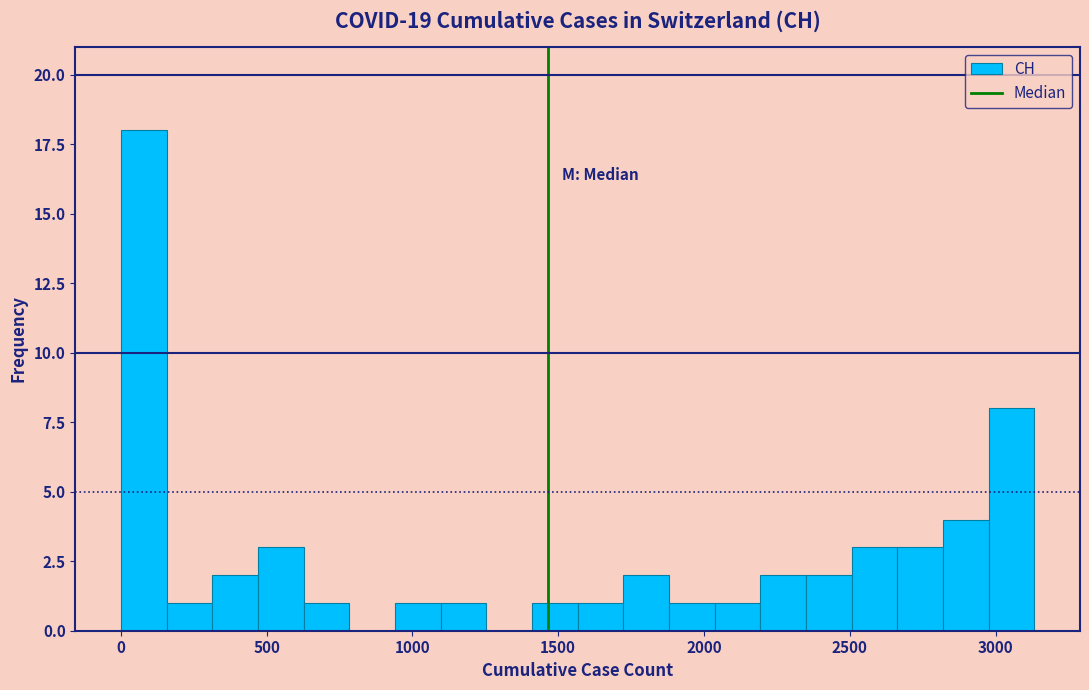

Around what value on the x-axis is the tallest bar? Give the approximate position of its centre, as read against the axis.

100